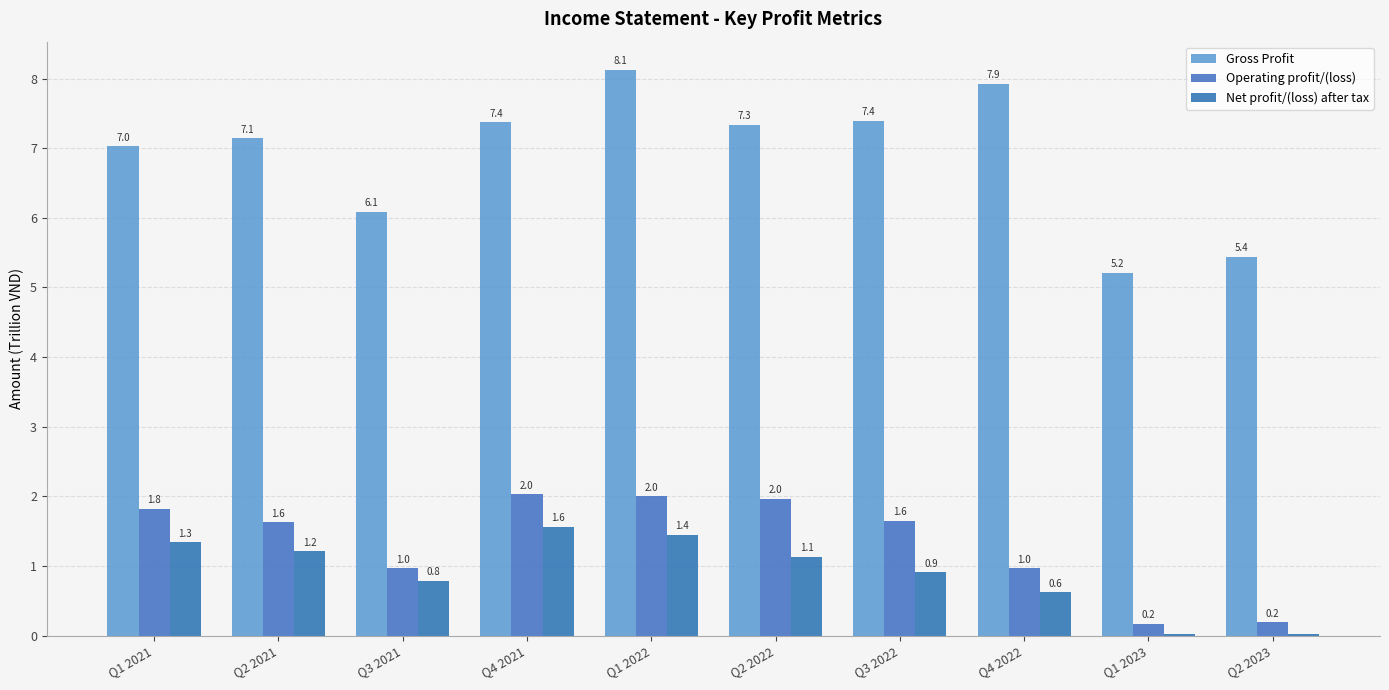

What is the difference between the Gross Profit values at Q3 2022 and Q2 2023?

2.0